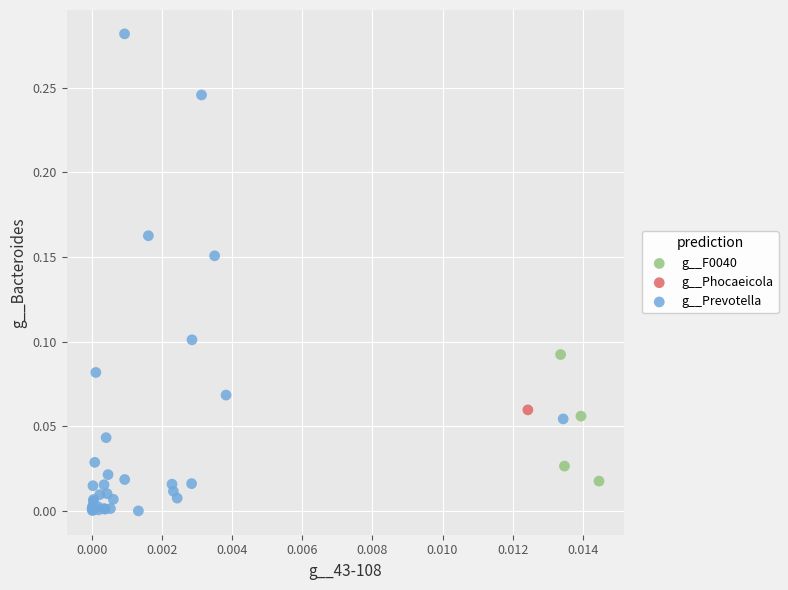

Which series contains the lowest Y value?

g__Prevotella